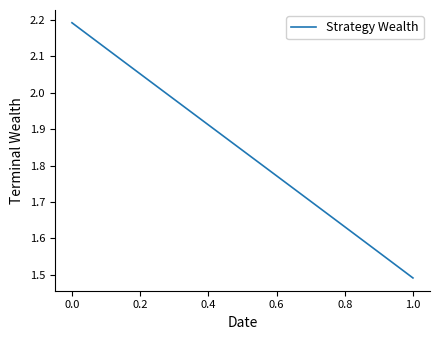

What is the difference between the maximum and minimum values?

0.7